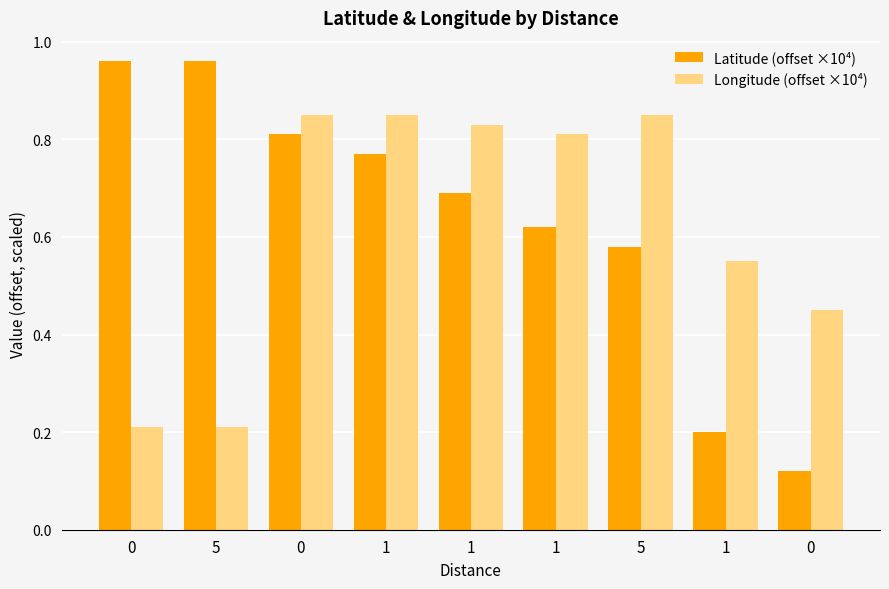

Is the value of Longitude (offset ×10⁴) at 5 greater than the value of Latitude (offset ×10⁴) at 1?

No